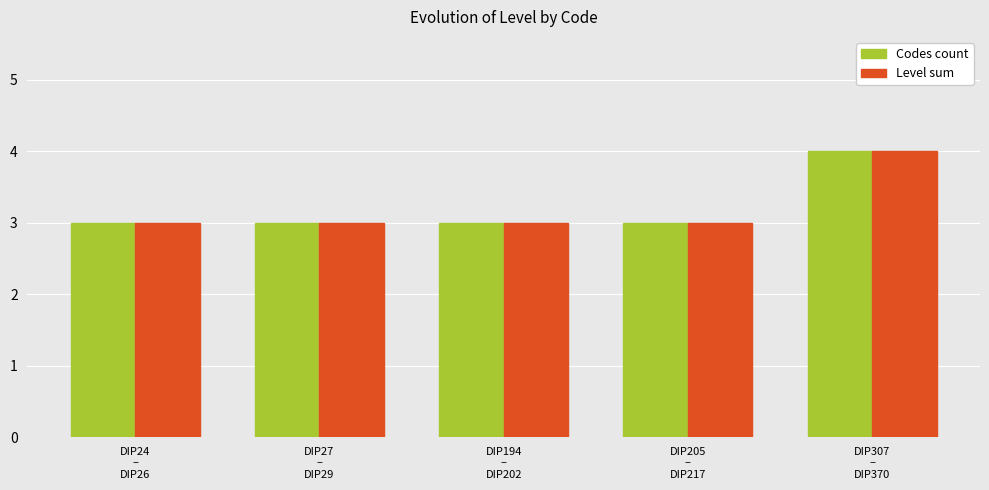

How many groups of bars are there?

5